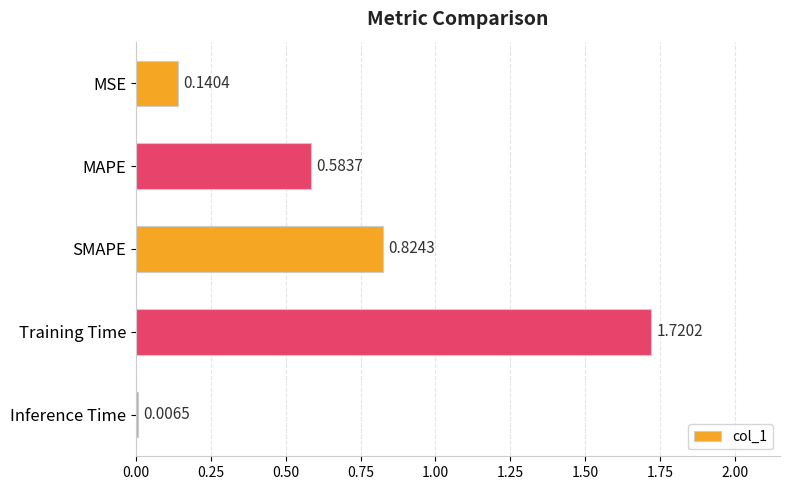

At which category does the chart reach its minimum across all series?

Inference Time